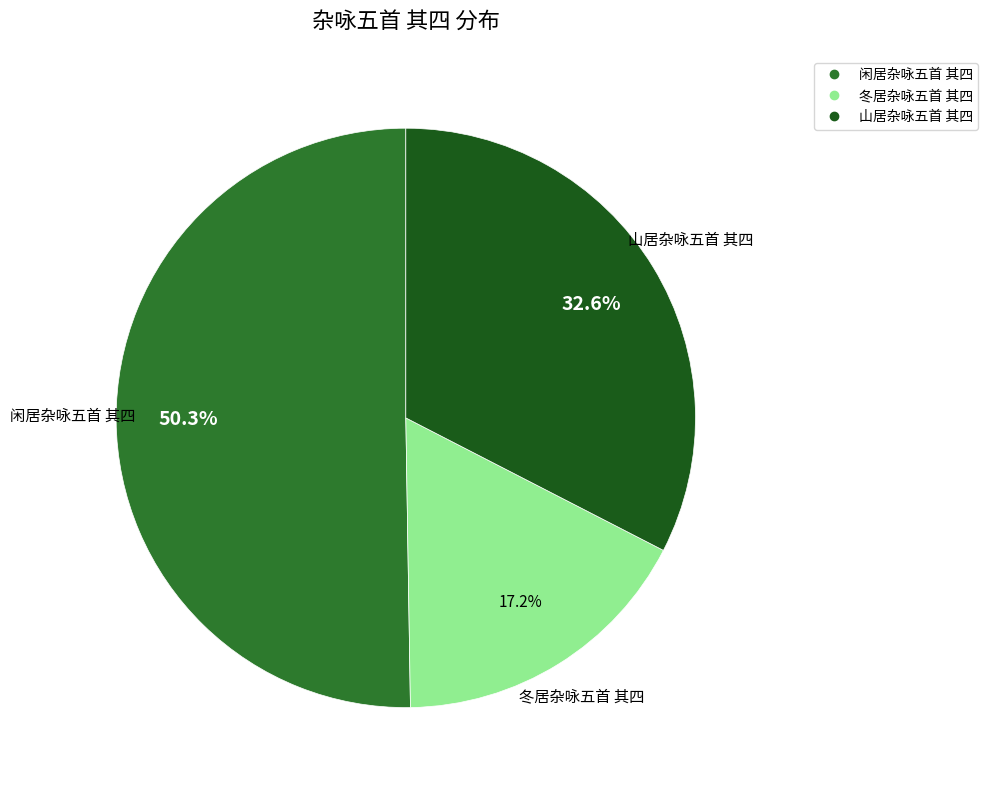

How much of the chart is everything except 冬居杂咏五首 其四?

82.8%